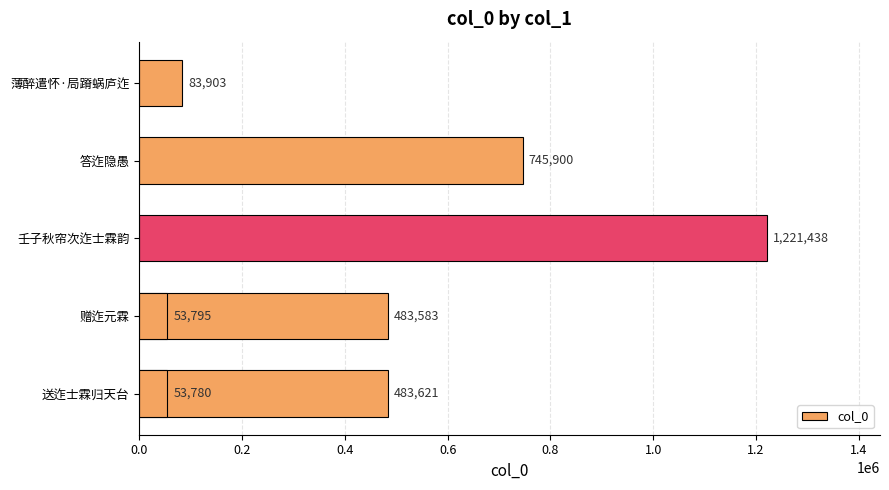

What is the smallest value displayed?

53780